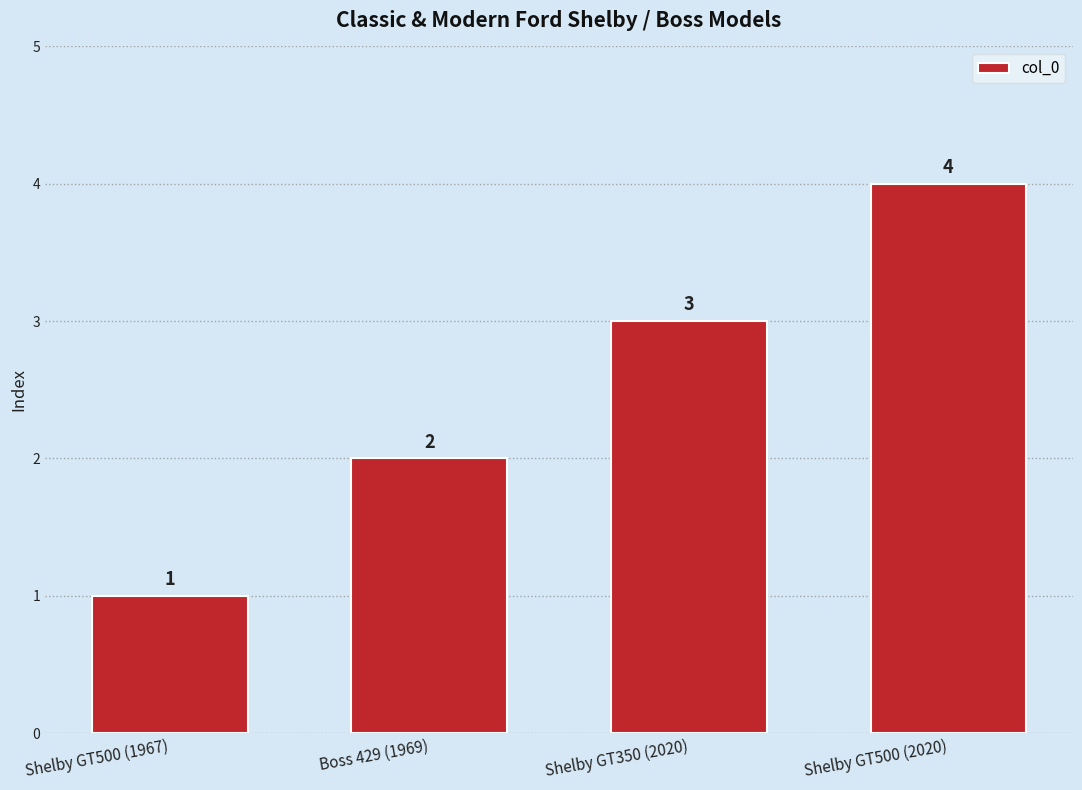

What is the label of the 1st bar from the left?

Shelby GT500 (1967)